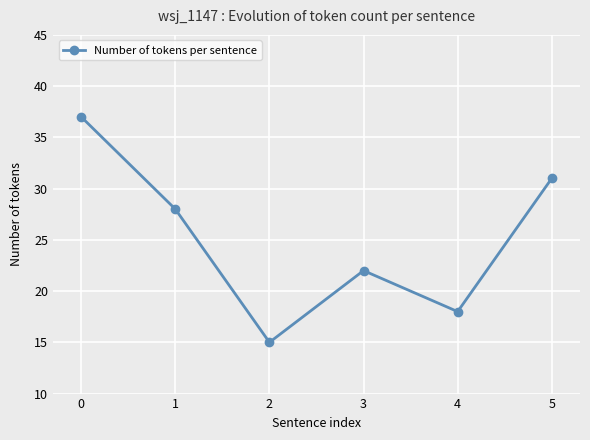

The value at 3 is 22. True or false?

True